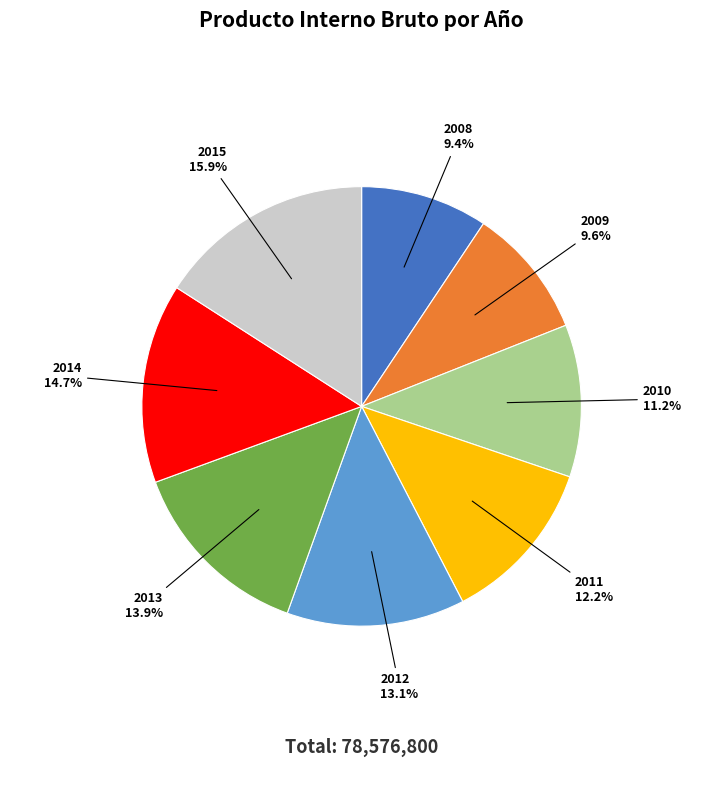

Is there a majority slice in this chart?

No